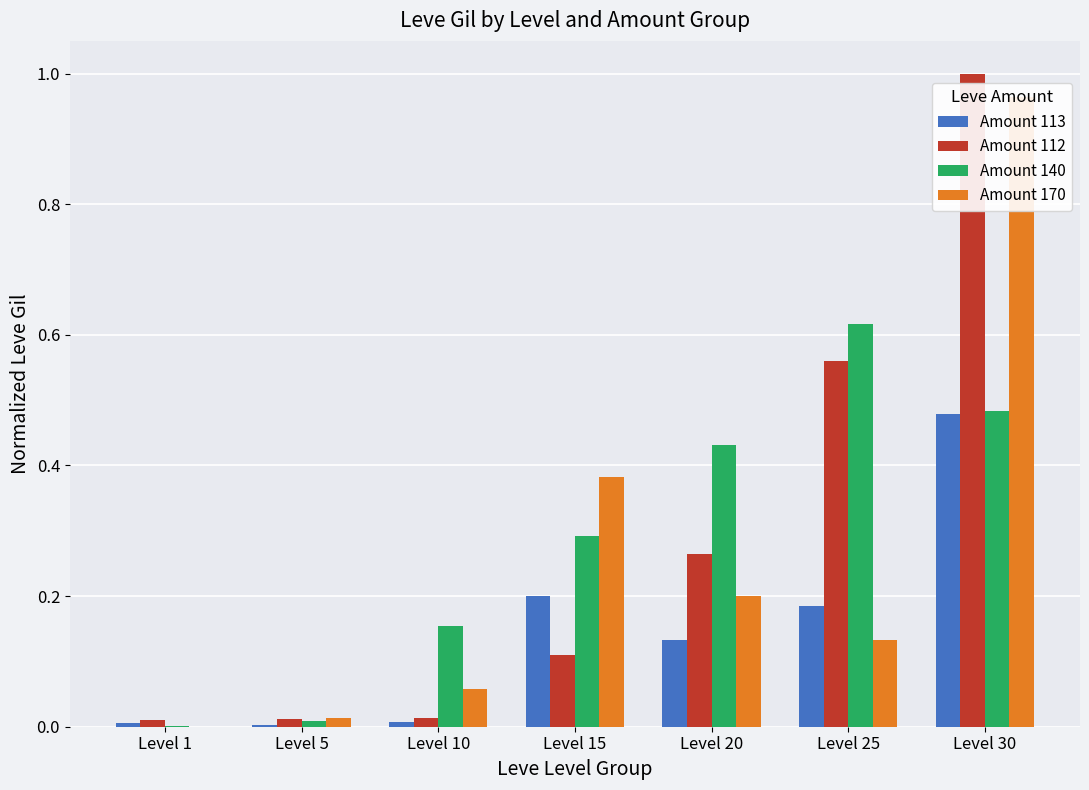

How many bars are there in total?

28